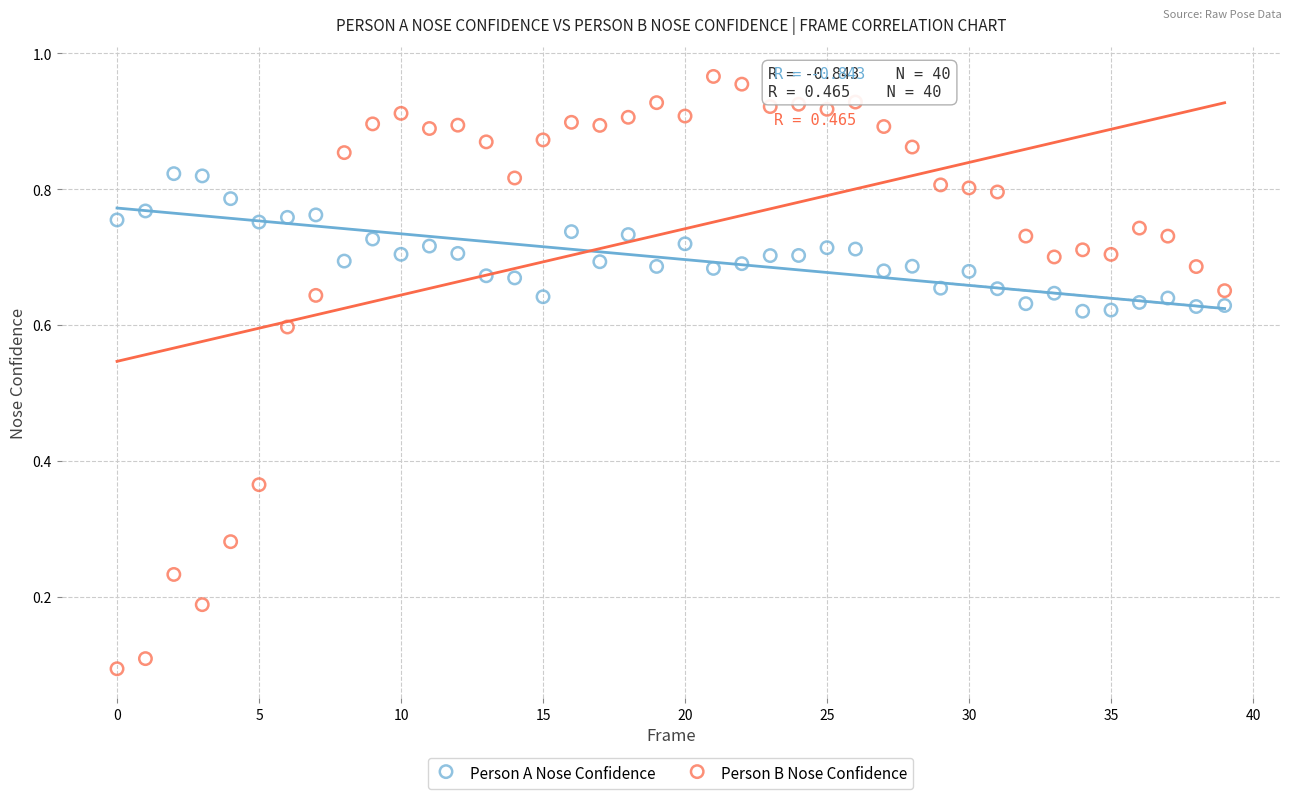

Which series contains the lowest Y value?

Person B Nose Confidence